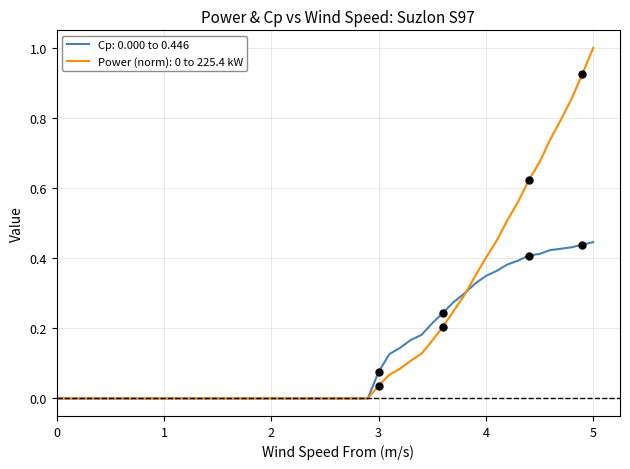

What is the maximum value shown in the chart?

1.0